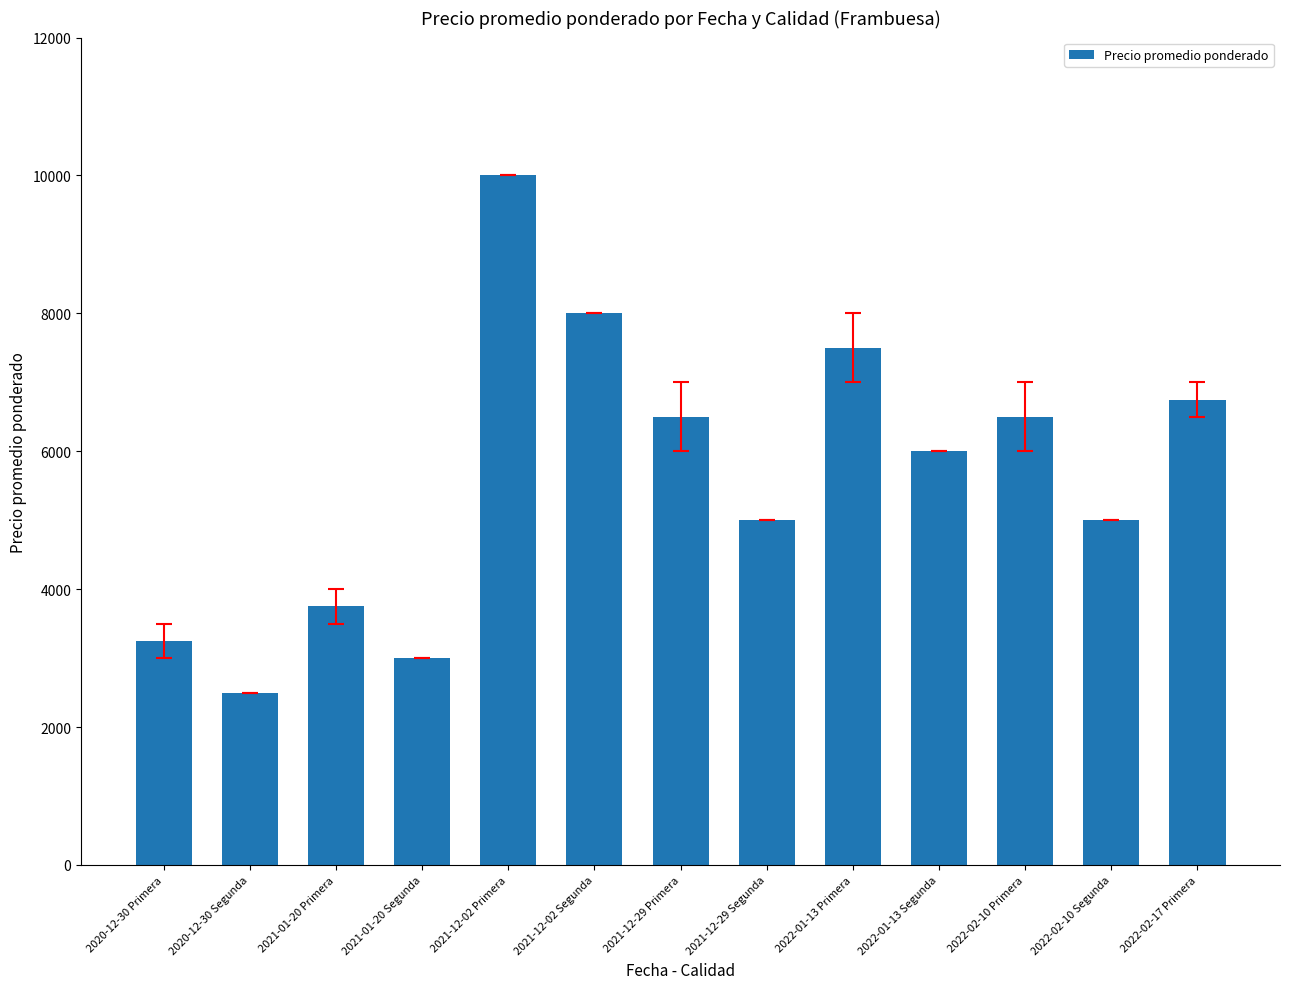

What is the difference between the maximum and minimum values?

7500